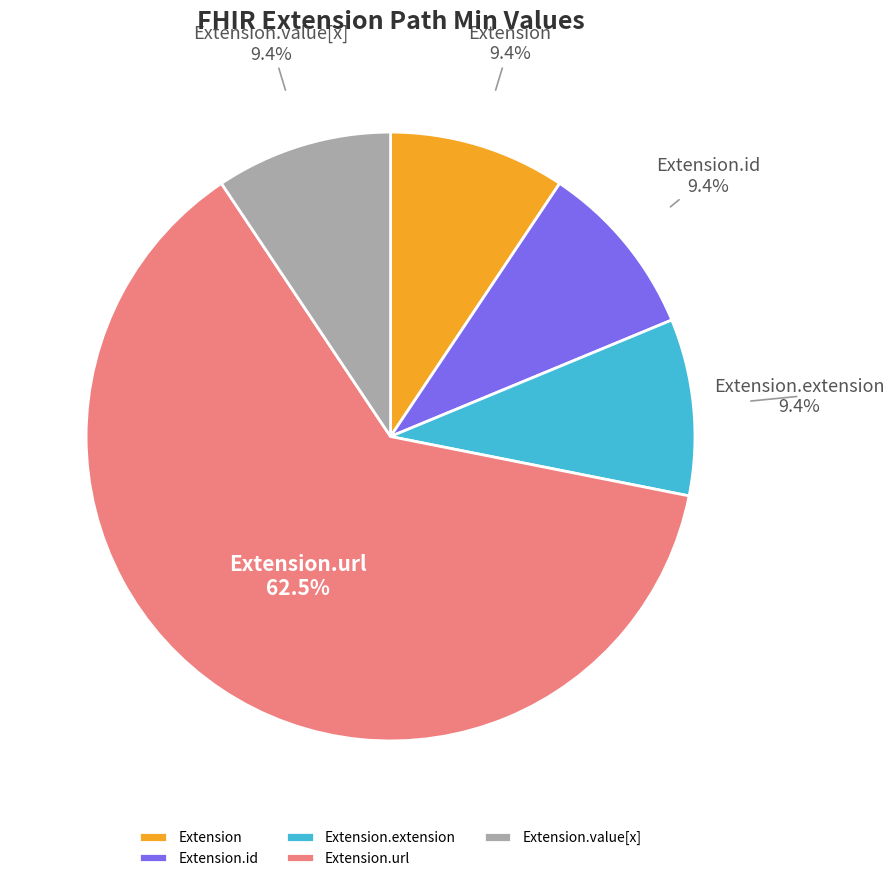

Which has a higher value, Extension.url or Extension.value[x]?

Extension.url